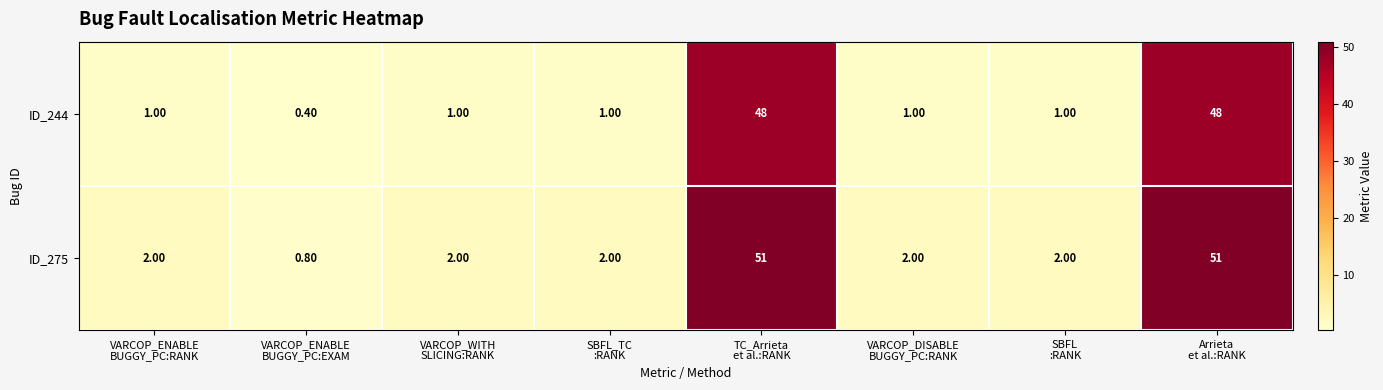

List the series in order of their peak value, lowest first.

ID_244, ID_275